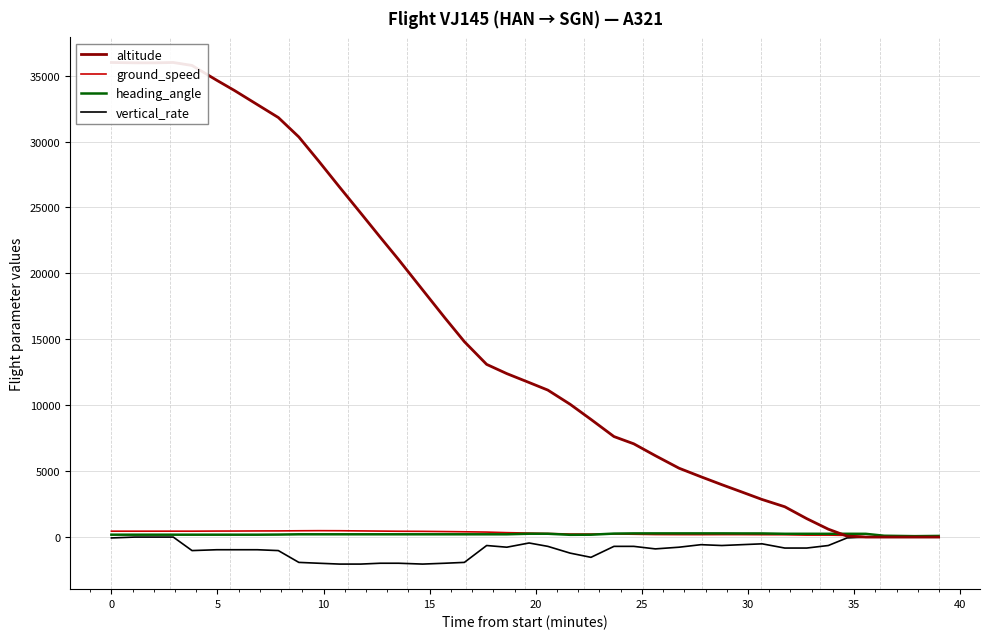

Reading left to right, extract all data points from this chart.

altitude: 36000	35975	35975	36000	35775	34650	33875	32800	31825	30350	28525	26550	24575	22750	21050	18750	16625	14825	13100	12400	11725	11150	10075	8925	7625	7075	6175	5225	4575	3975	3425	2850	2300	1400	600	75	0	0	0	0
ground_speed: 447	446	447	448	447	456	458	465	468	479	486	482	467	454	442	434	418	402	379	336	304	273	231	229	236	216	192	186	184	188	187	181	178	149	149	126	18	13	10	6
heading_angle: 181	181	181	181	181	181	181	181	190	211	211	211	211	211	211	211	211	211	211	211	254	253	172	180	265	280	281	281	281	281	277	276	249	249	248	249	247	101	70	87
vertical_rate: -64	0	0	0	-1024	-960	-960	-960	-1024	-1920	-1984	-2048	-2048	-1984	-1984	-2048	-1984	-1920	-640	-768	-448	-704	-1216	-1536	-704	-704	-896	-768	-576	-640	-576	-512	-832	-832	-640	-64	0	0	0	0